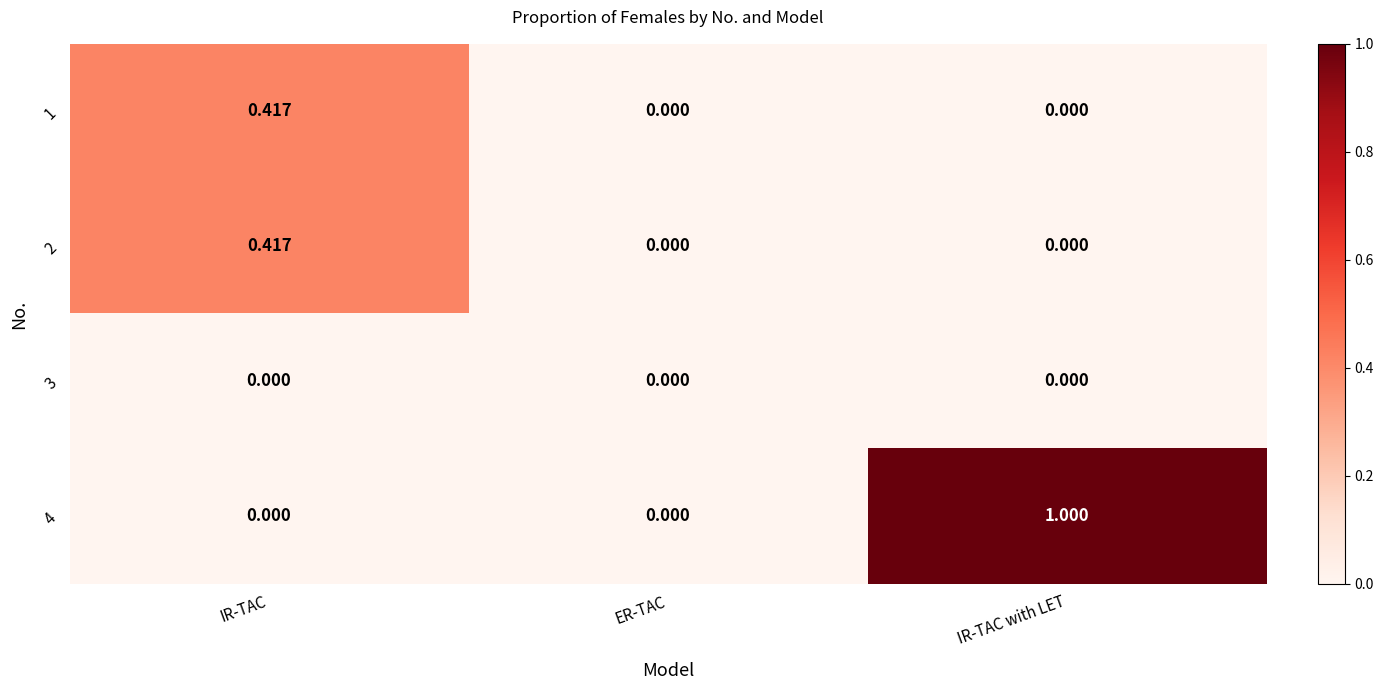

Which category has the highest value in the 4 series?

IR-TAC with LET